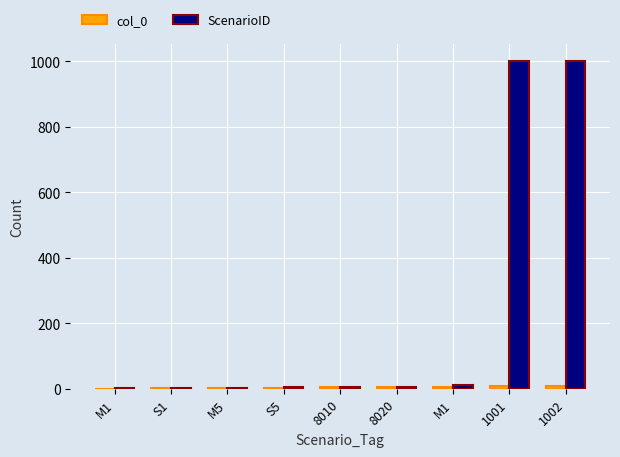

At which category does the chart reach its minimum across all series?

M1